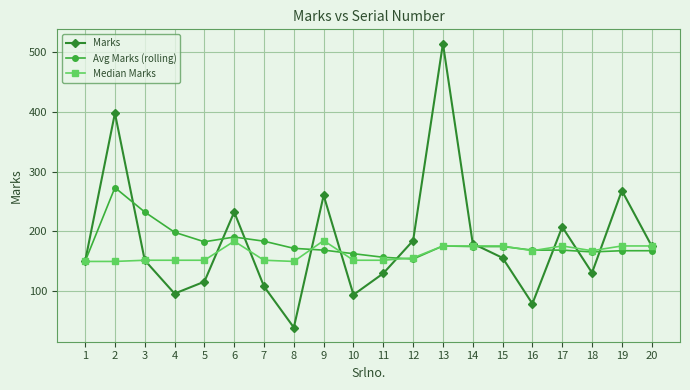

The value of Marks at 19 is 474. True or false?

False